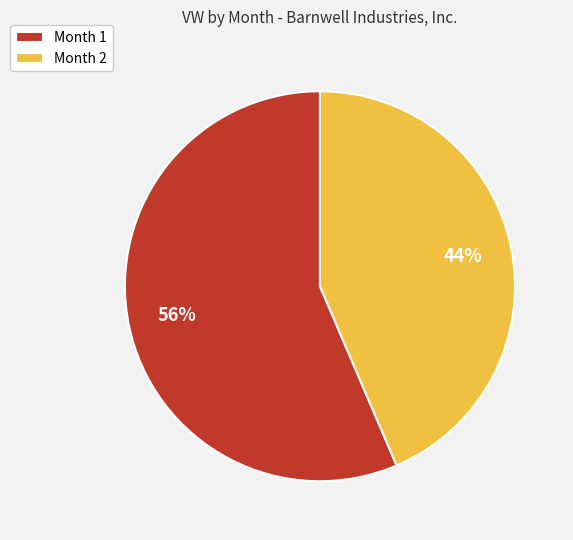

Does any single category account for the majority?

Yes